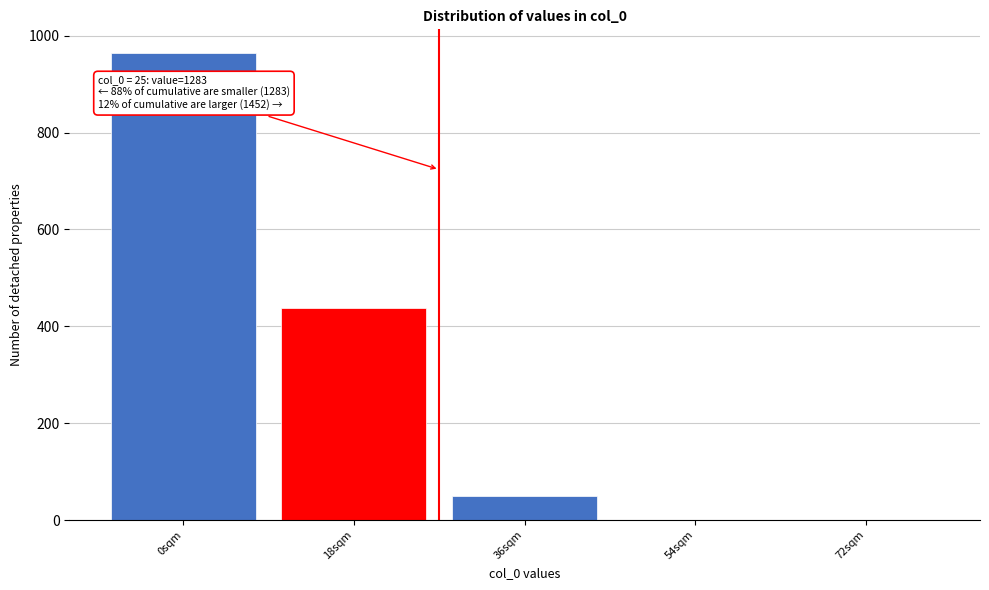

Reading right to left, what are all the values shown in this chart?

72sqm=0	54sqm=0	36sqm=50	18sqm=437	0sqm=965